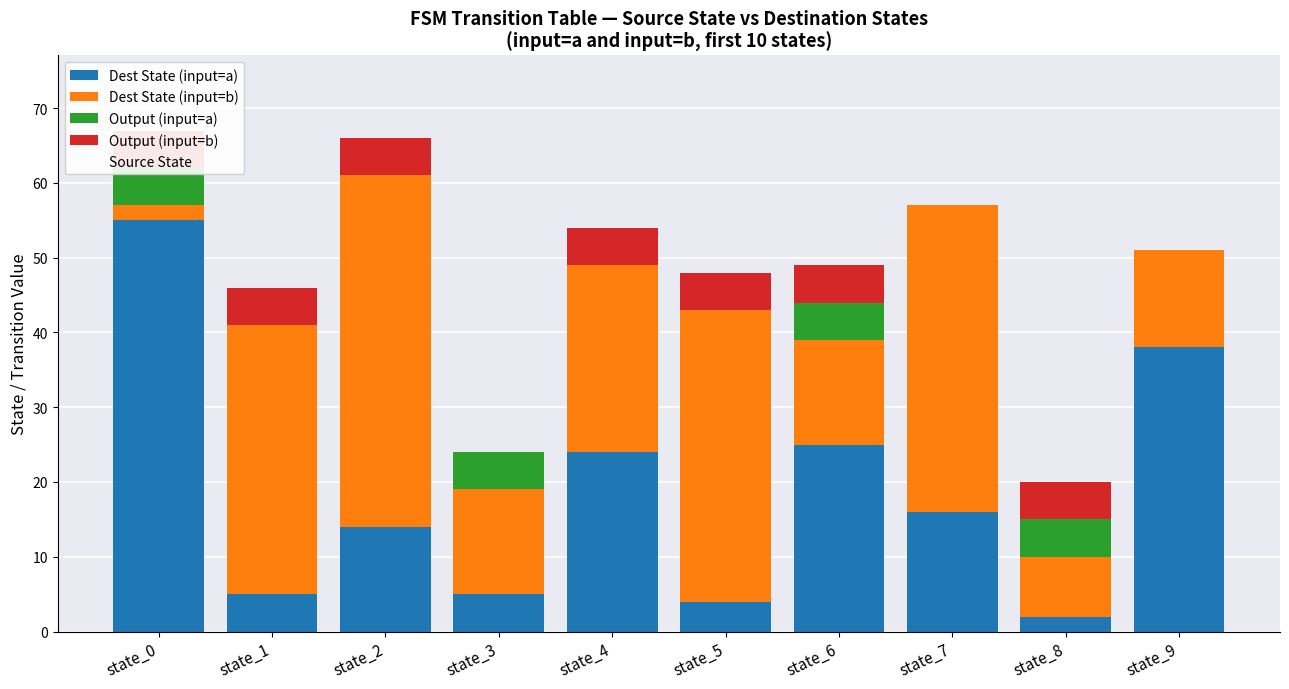

The value of Output (input=b) at state_7 is 0. True or false?

True